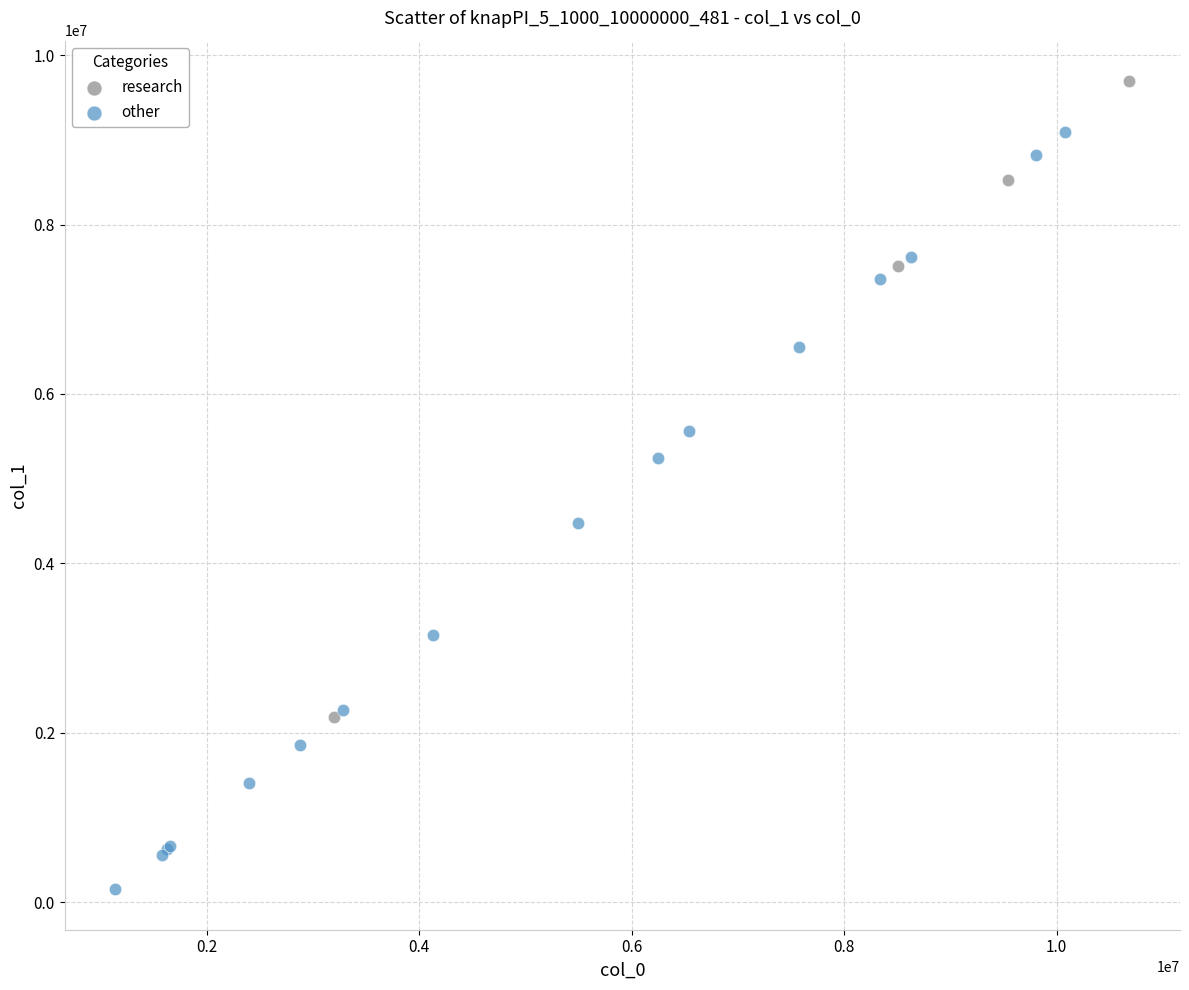

Which series has the largest Y range (max minus min)?

other